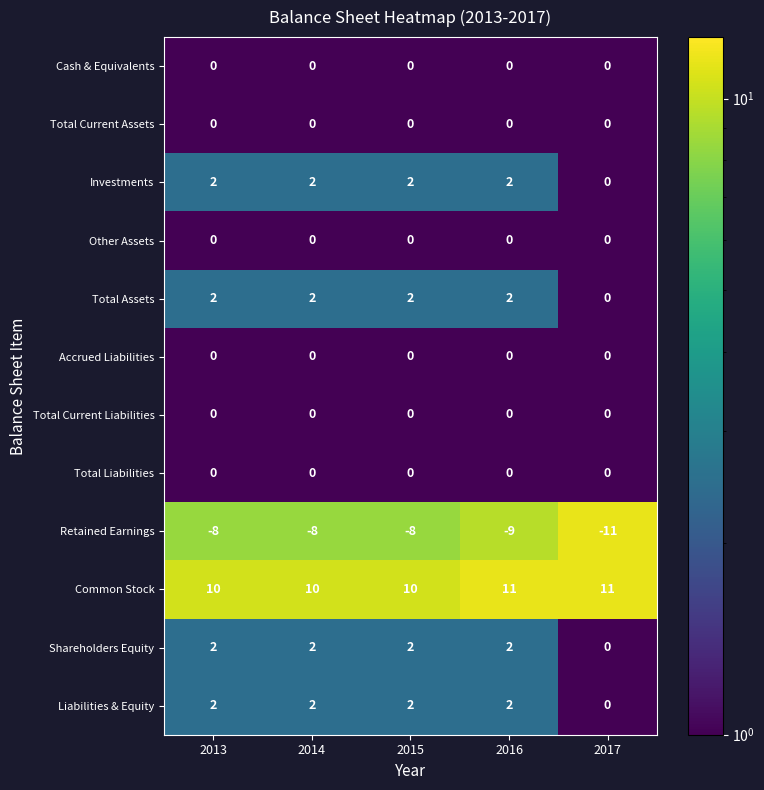

What is the spread (max minus min) of values at 2016?

20